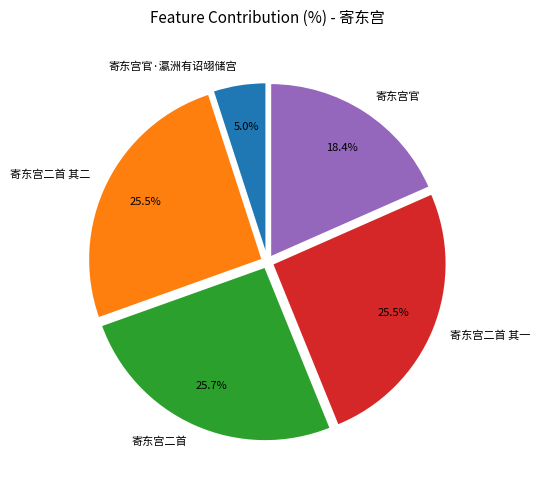

What percentage is NOT represented by 寄东宫二首 其一?

74.5%